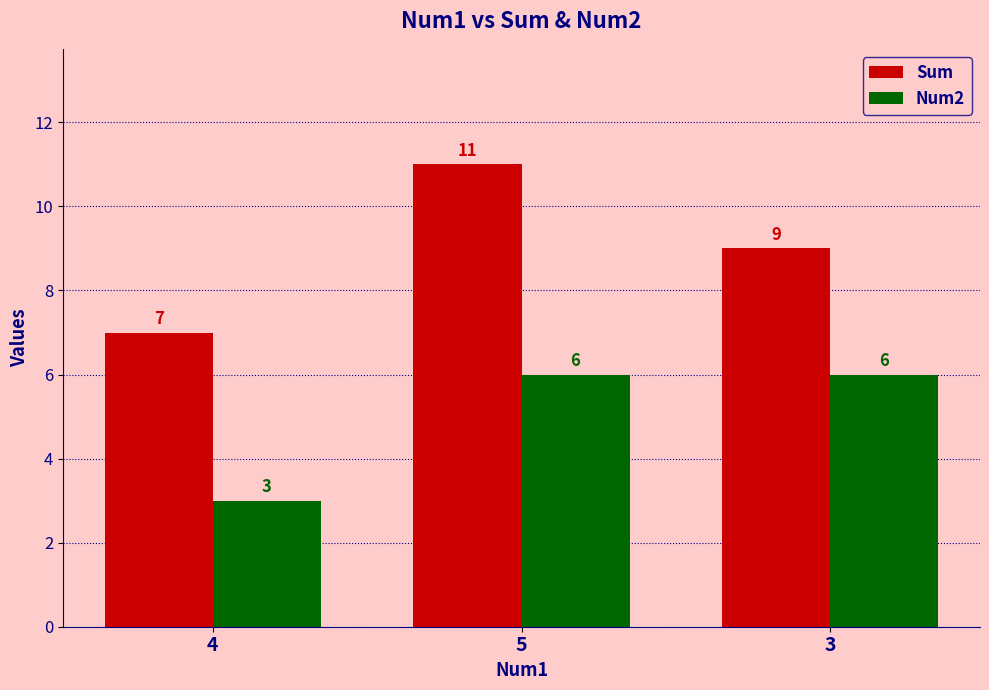

At 5, list the series in order from smallest to largest.

Num2, Sum